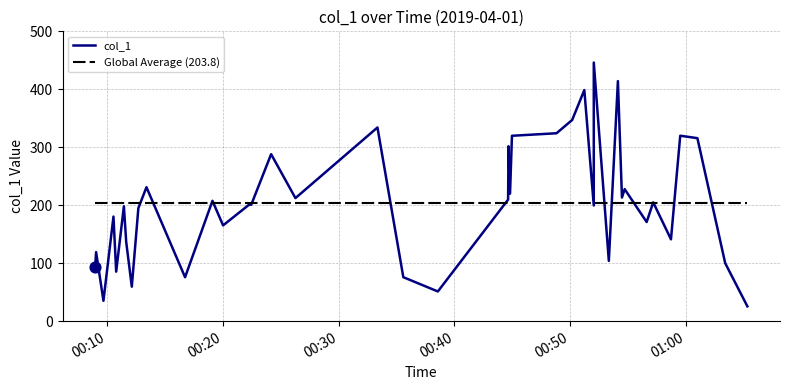

Which series contains the highest Y value?

col_1